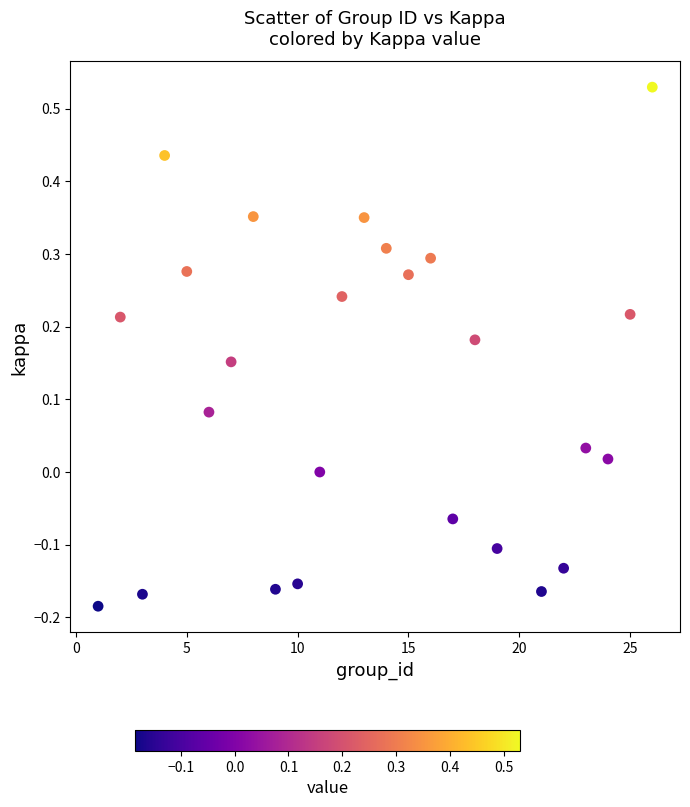

What is the range of Y values (max minus min)?

0.7